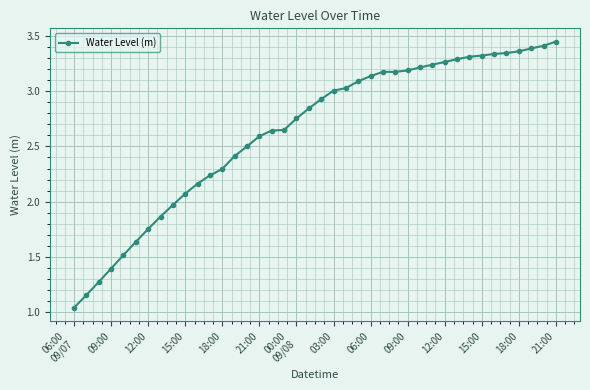

What is the value of the 14th point from the left?

2.4